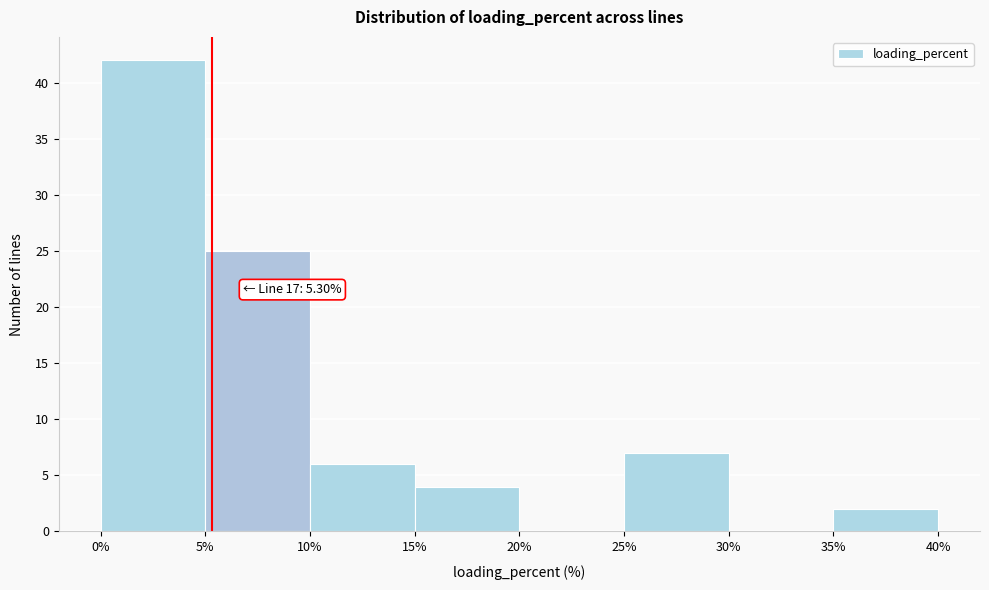

Which range on the x-axis has the tallest bar?

0% to 5%